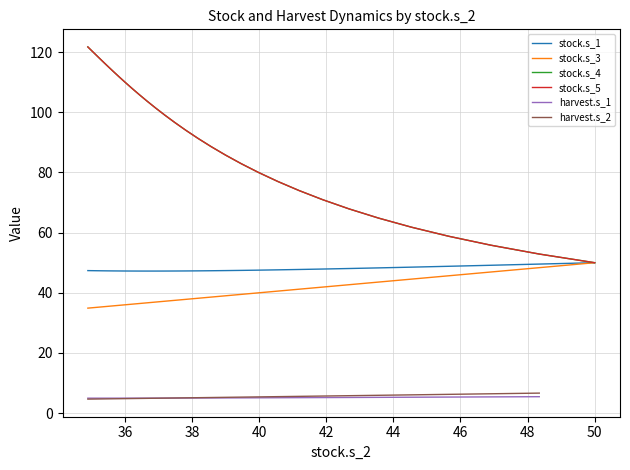

Is this an area chart (filled region under the line)?

No